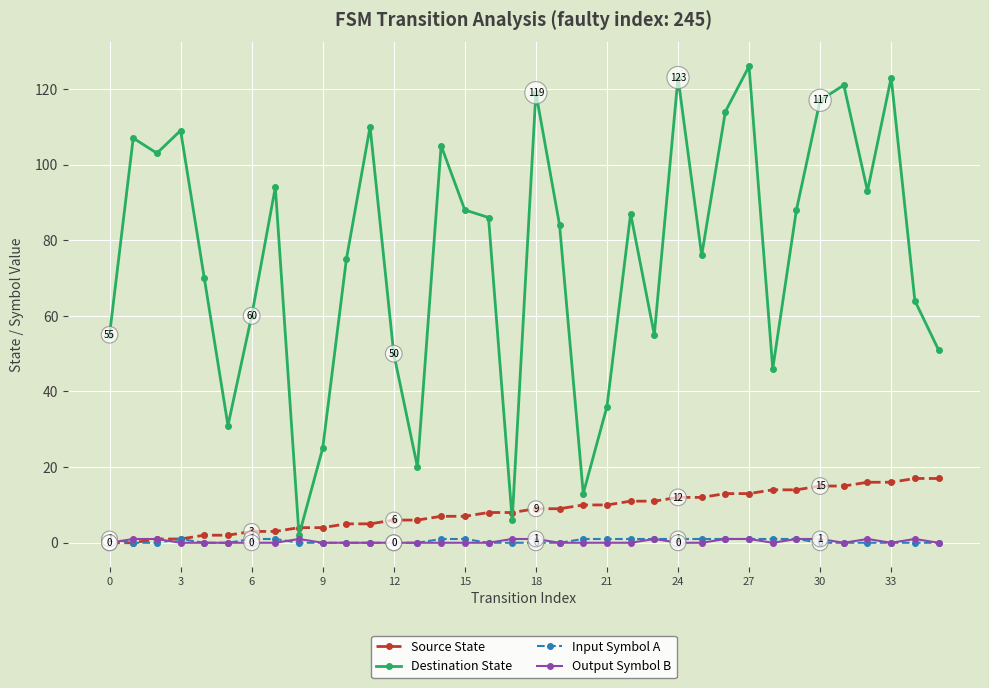

Reading left to right, extract all data points from this chart.

Source State: 0	0	1	1	2	2	3	3	4	4	5	5	6	6	7	7	8	8	9	9	10	10	11	11	12	12	13	13	14	14	15	15	16	16	17	17
Destination State: 55	107	103	109	70	31	60	94	2	25	75	110	50	20	105	88	86	6	119	84	13	36	87	55	123	76	114	126	46	88	117	121	93	123	64	51
Input Symbol A: 1	0	0	1	0	0	1	1	0	0	0	0	0	0	1	1	0	0	0	0	1	1	1	1	1	1	1	1	1	1	0	0	0	0	0	0
Output Symbol B: 0	1	1	0	0	0	0	0	1	0	0	0	0	0	0	0	0	1	1	0	0	0	0	1	0	0	1	1	0	1	1	0	1	0	1	0